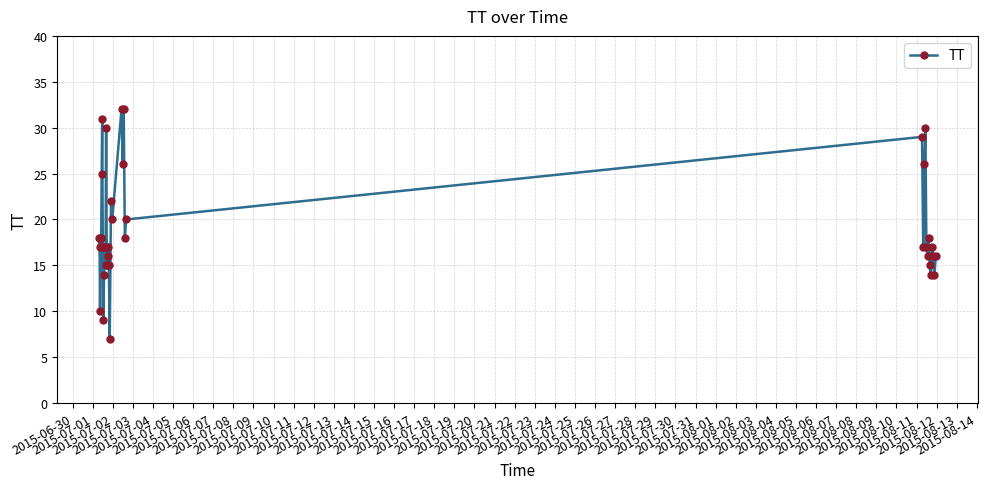

What is the greatest value displayed?

32